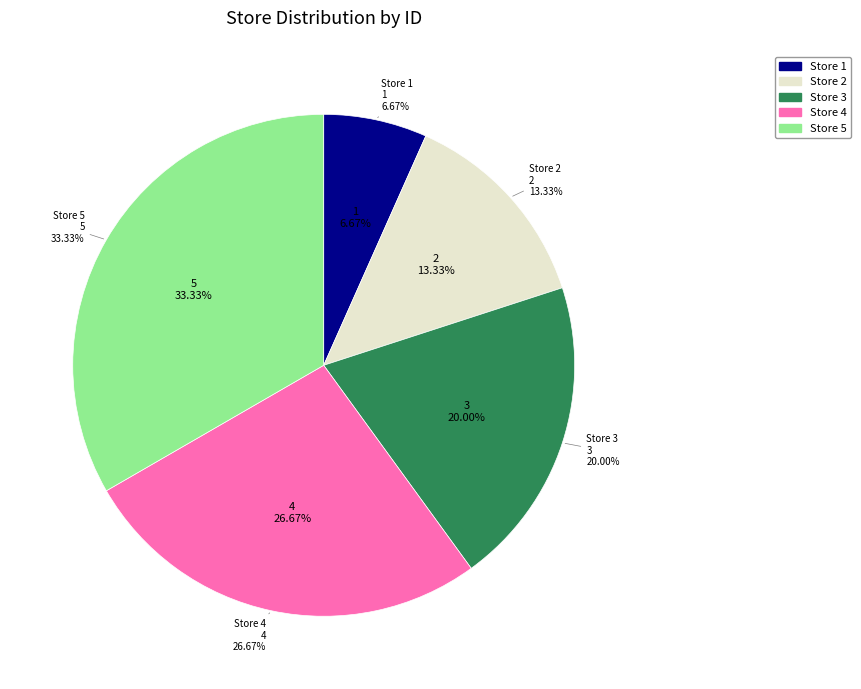

To the nearest percent, what percentage of the pie is Store 5?

33%